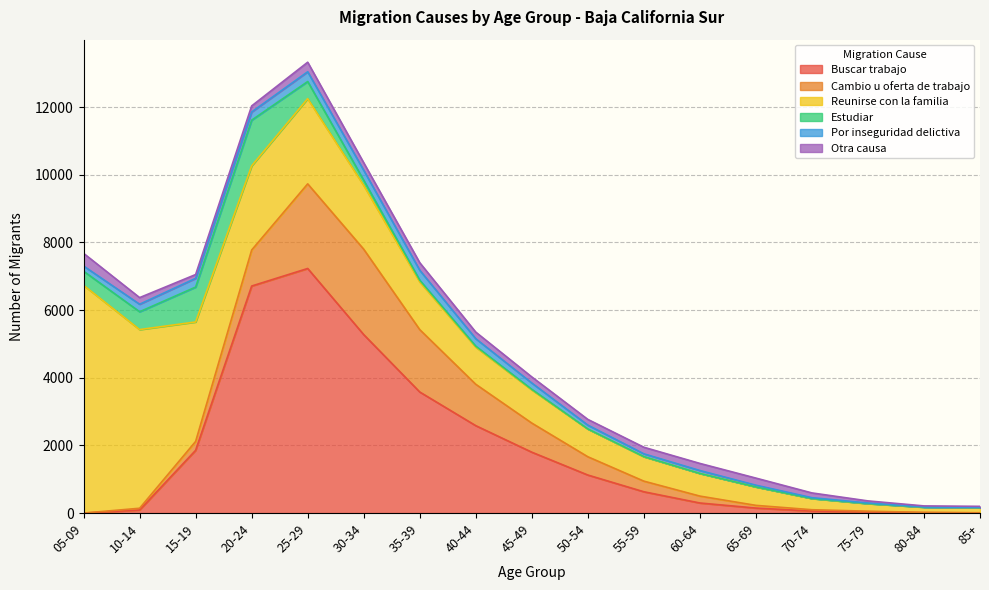

In Reunirse con la familia, how many points are lower than both neighbors (excluding endpoints)?

1